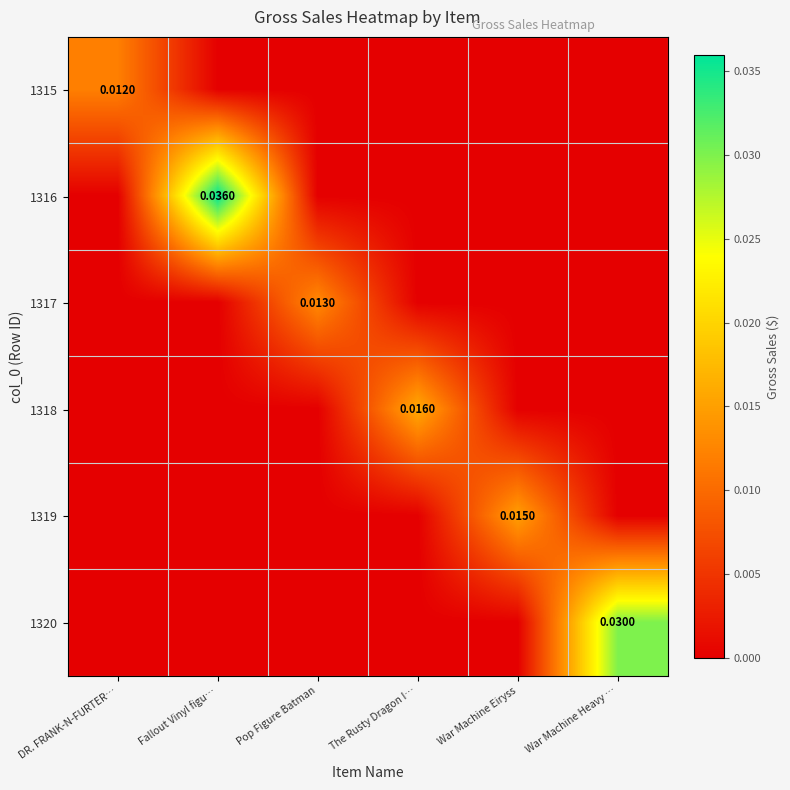

Which series has the largest total across all categories?

1316